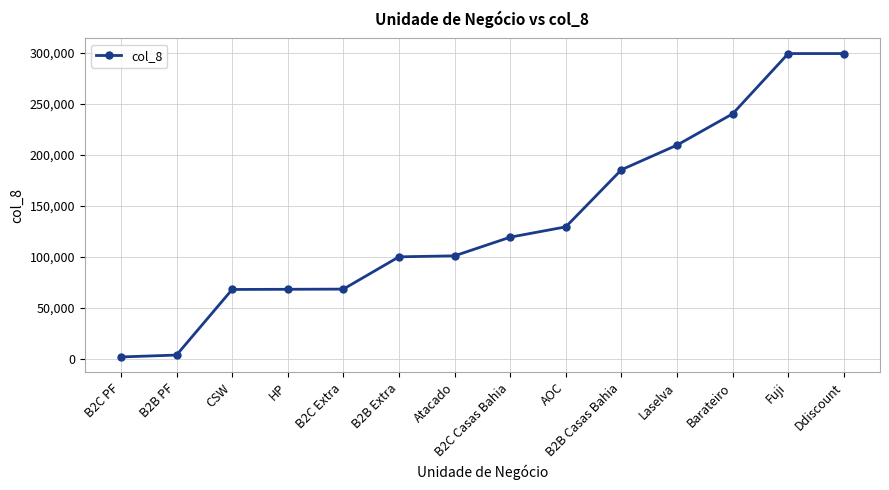

What is the label of the 13th point from the left?

Fuji